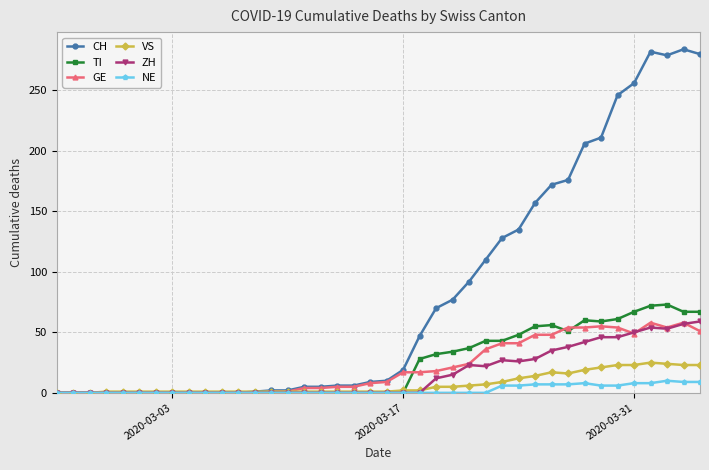

At how many categories does at least one series exceed 236?

6